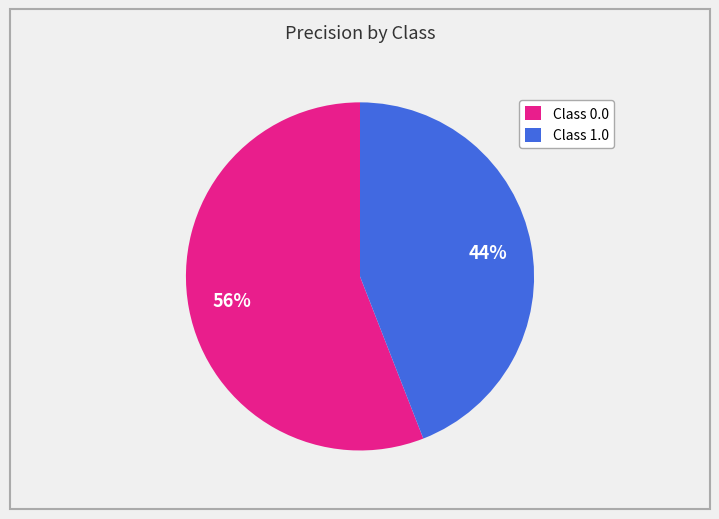

What is the smallest slice in the pie chart?

Class 1.0